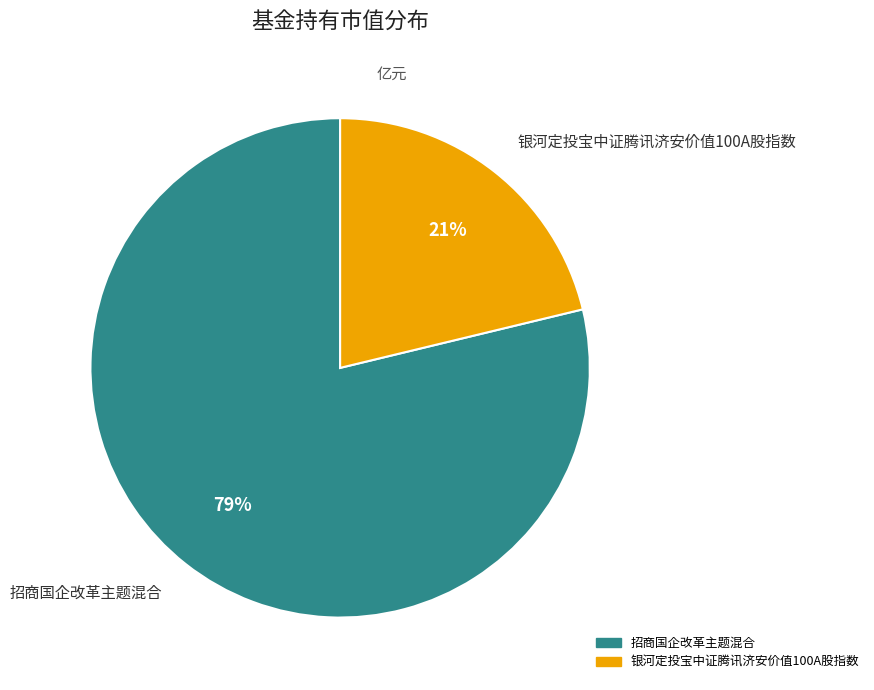

Which category has the biggest portion of the pie?

招商国企改革主题混合